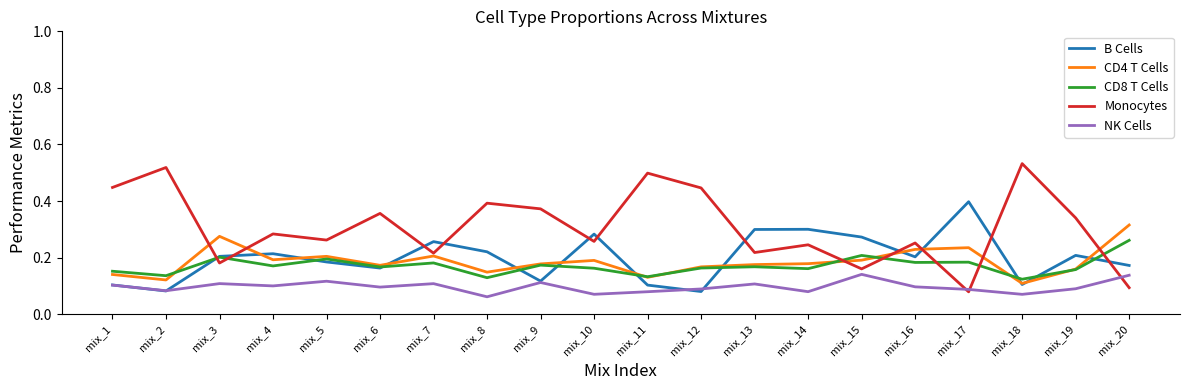

True or false: CD4 T Cells has a value of 0.3 at mix_12.

False